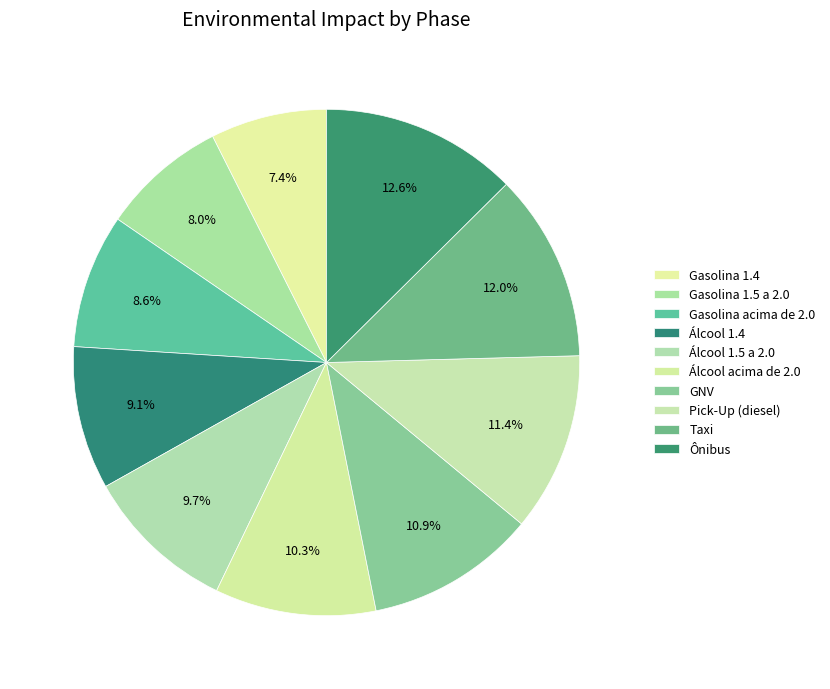

Rank the categories by value from highest to lowest.

Ônibus, Taxi, Pick-Up (diesel), GNV, Álcool acima de 2.0, Álcool 1.5 a 2.0, Álcool 1.4, Gasolina acima de 2.0, Gasolina 1.5 a 2.0, Gasolina 1.4